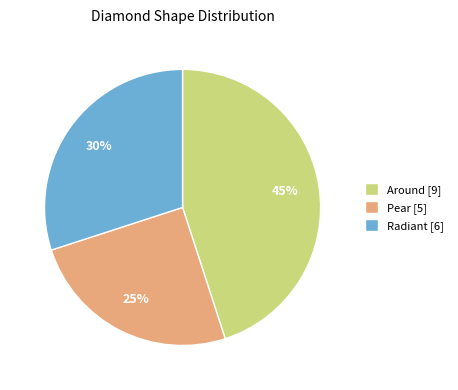

To the nearest percent, what is the average slice percentage?

33%